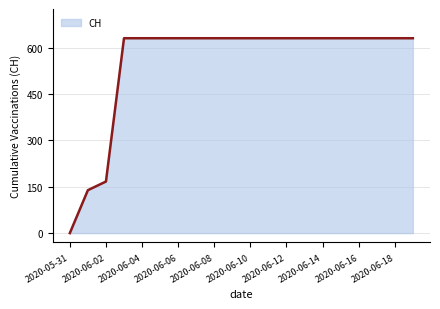

The value at 2020-06-08 is 206. True or false?

False